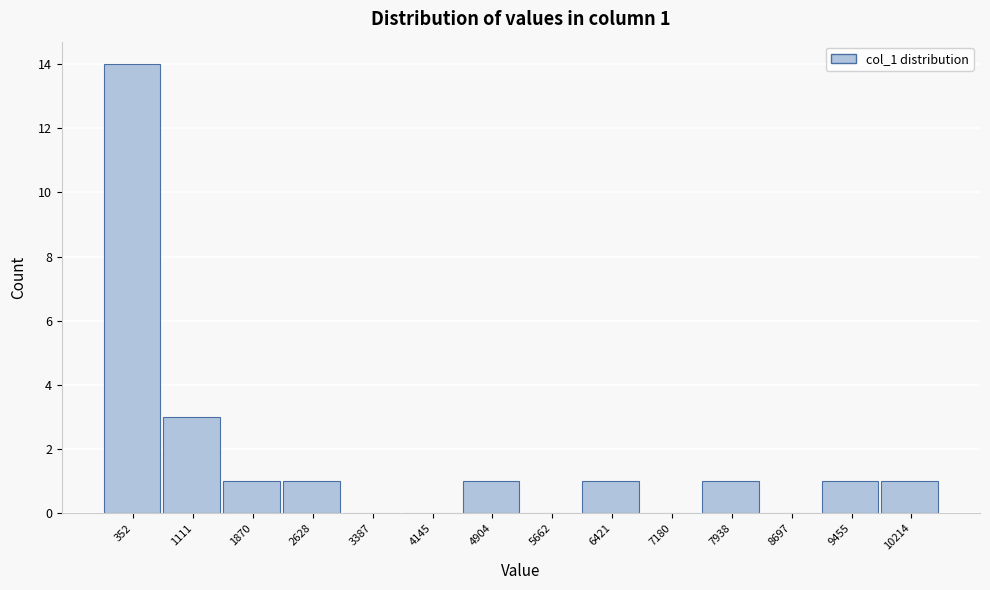

Reading right to left, extract all data points from this chart.

10214=1	9455=1	8697=0	7938=1	7180=0	6421=1	5662=0	4904=1	4145=0	3387=0	2628=1	1870=1	1111=3	352=14